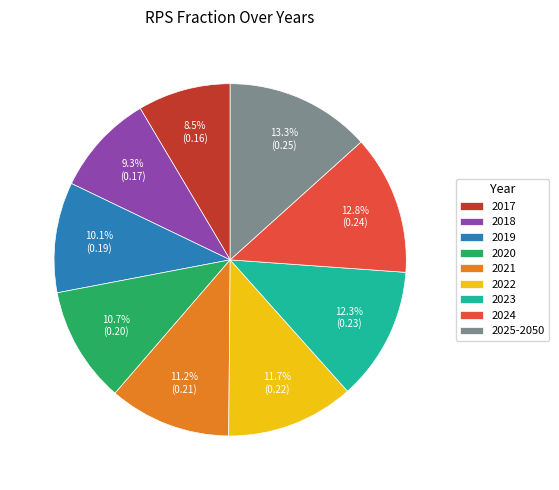

Is there any slice that represents more than half of the pie?

No